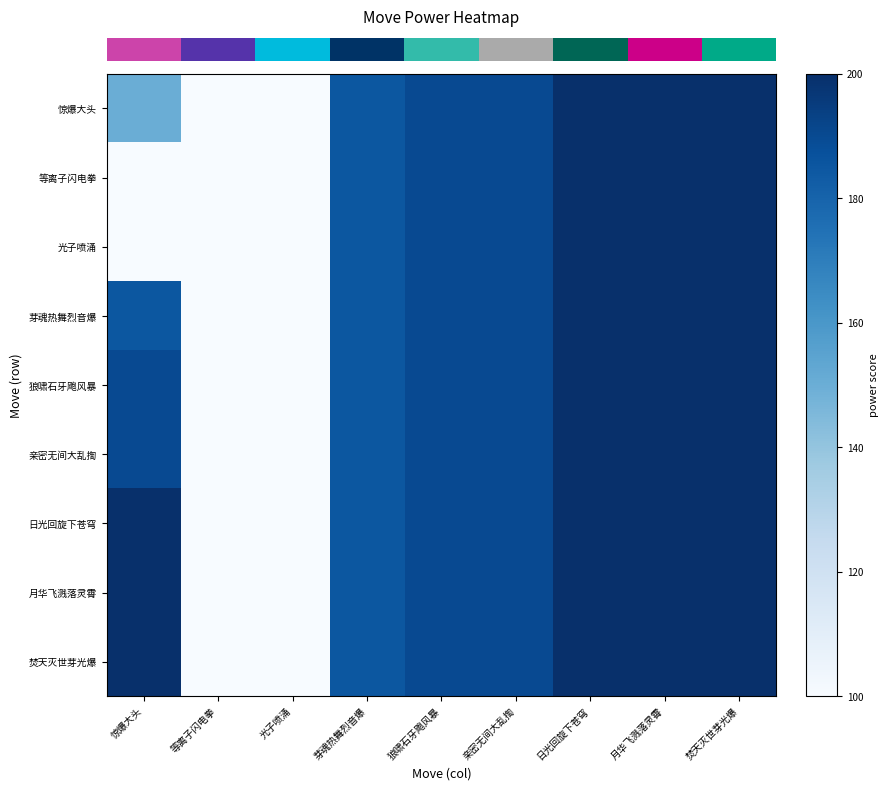

Reading left to right, extract all data points from this chart.

row_0: 惊爆大头=150	等离子闪电拳=100	光子喷涌=100	芽魂热舞烈音爆=185	狼啸石牙飑风暴=190	亲密无间大乱揈=190	日光回旋下苍穹=200	月华飞溅落灵霄=200	焚天灭世芽光爆=200
row_1: 惊爆大头=100	等离子闪电拳=100	光子喷涌=100	芽魂热舞烈音爆=185	狼啸石牙飑风暴=190	亲密无间大乱揈=190	日光回旋下苍穹=200	月华飞溅落灵霄=200	焚天灭世芽光爆=200
row_2: 惊爆大头=100	等离子闪电拳=100	光子喷涌=100	芽魂热舞烈音爆=185	狼啸石牙飑风暴=190	亲密无间大乱揈=190	日光回旋下苍穹=200	月华飞溅落灵霄=200	焚天灭世芽光爆=200
row_3: 惊爆大头=185	等离子闪电拳=100	光子喷涌=100	芽魂热舞烈音爆=185	狼啸石牙飑风暴=190	亲密无间大乱揈=190	日光回旋下苍穹=200	月华飞溅落灵霄=200	焚天灭世芽光爆=200
row_4: 惊爆大头=190	等离子闪电拳=100	光子喷涌=100	芽魂热舞烈音爆=185	狼啸石牙飑风暴=190	亲密无间大乱揈=190	日光回旋下苍穹=200	月华飞溅落灵霄=200	焚天灭世芽光爆=200
row_5: 惊爆大头=190	等离子闪电拳=100	光子喷涌=100	芽魂热舞烈音爆=185	狼啸石牙飑风暴=190	亲密无间大乱揈=190	日光回旋下苍穹=200	月华飞溅落灵霄=200	焚天灭世芽光爆=200
row_6: 惊爆大头=200	等离子闪电拳=100	光子喷涌=100	芽魂热舞烈音爆=185	狼啸石牙飑风暴=190	亲密无间大乱揈=190	日光回旋下苍穹=200	月华飞溅落灵霄=200	焚天灭世芽光爆=200
row_7: 惊爆大头=200	等离子闪电拳=100	光子喷涌=100	芽魂热舞烈音爆=185	狼啸石牙飑风暴=190	亲密无间大乱揈=190	日光回旋下苍穹=200	月华飞溅落灵霄=200	焚天灭世芽光爆=200
row_8: 惊爆大头=200	等离子闪电拳=100	光子喷涌=100	芽魂热舞烈音爆=185	狼啸石牙飑风暴=190	亲密无间大乱揈=190	日光回旋下苍穹=200	月华飞溅落灵霄=200	焚天灭世芽光爆=200